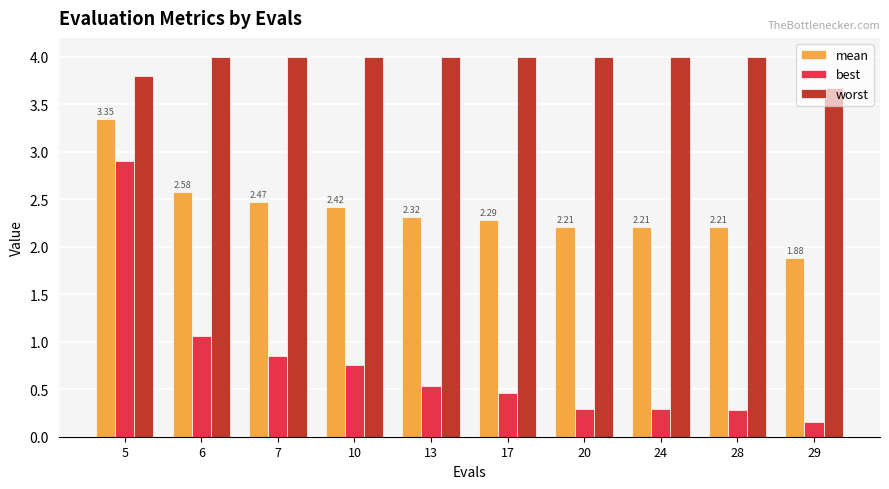

Is it true that worst equals 6.5 at 29?

False